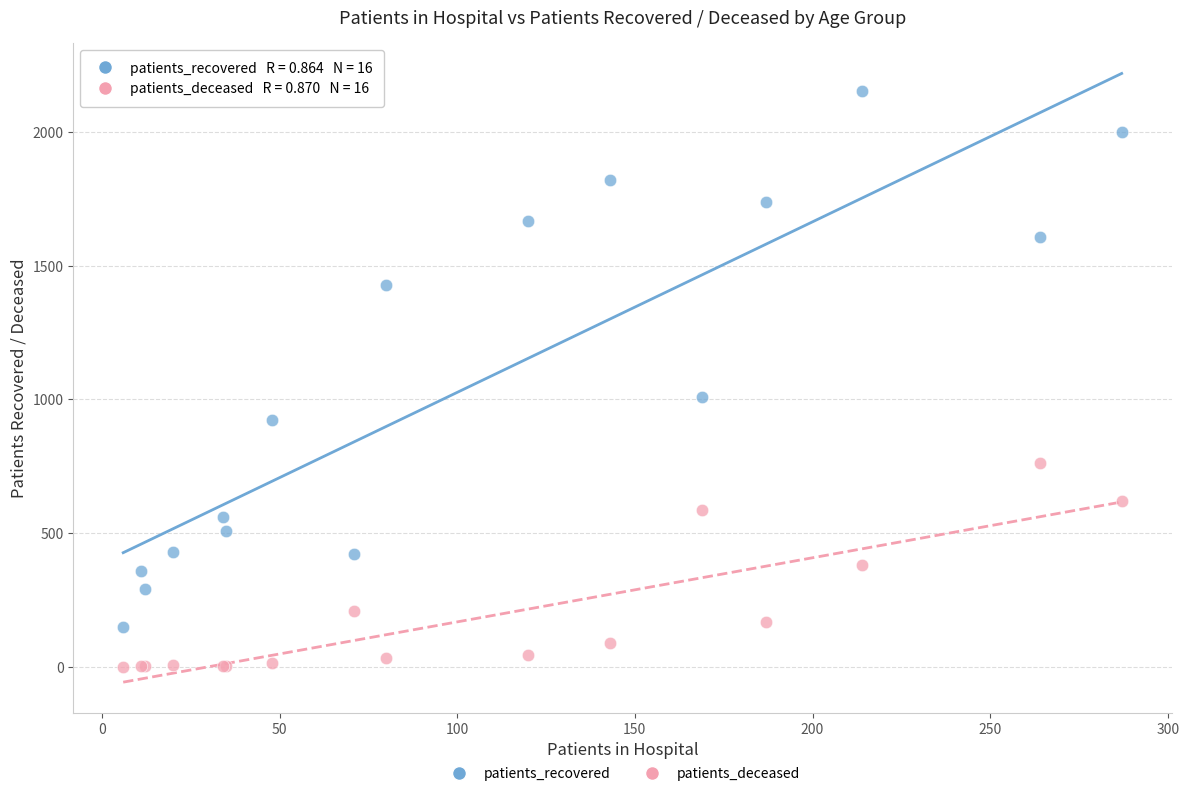

Across all series, what Y value is closest to 1076?

1009